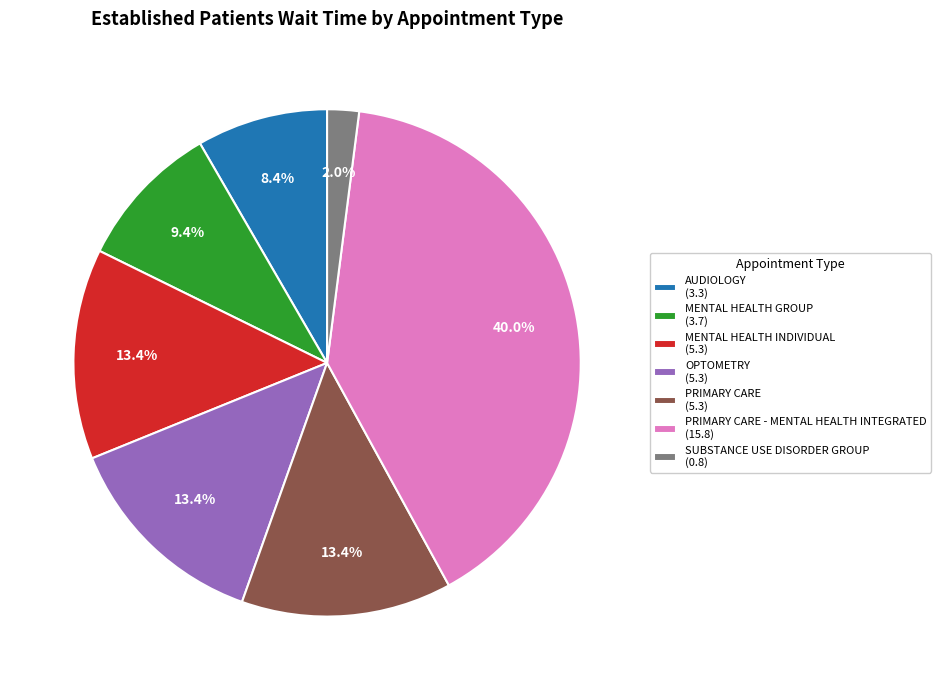

What is the smallest slice in the pie chart?

SUBSTANCE USE DISORDER GROUP (0.8)